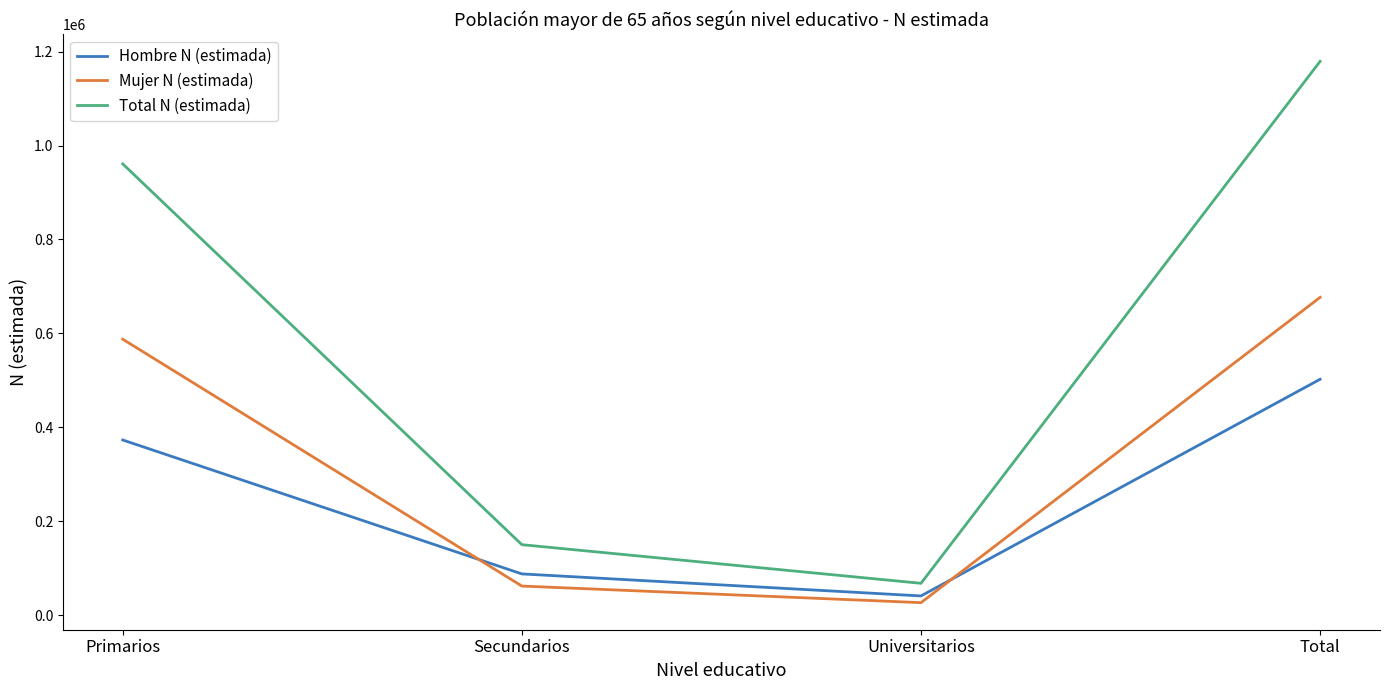

Reading left to right, what are all the values shown in this chart?

Hombre N (estimada): Primarios=373189	Secundarios=88083	Universitarios=41194	Total=502466
Mujer N (estimada): Primarios=587749	Secundarios=62212	Universitarios=26881	Total=676842
Total N (estimada): Primarios=960938	Secundarios=150295	Universitarios=68075	Total=1179308